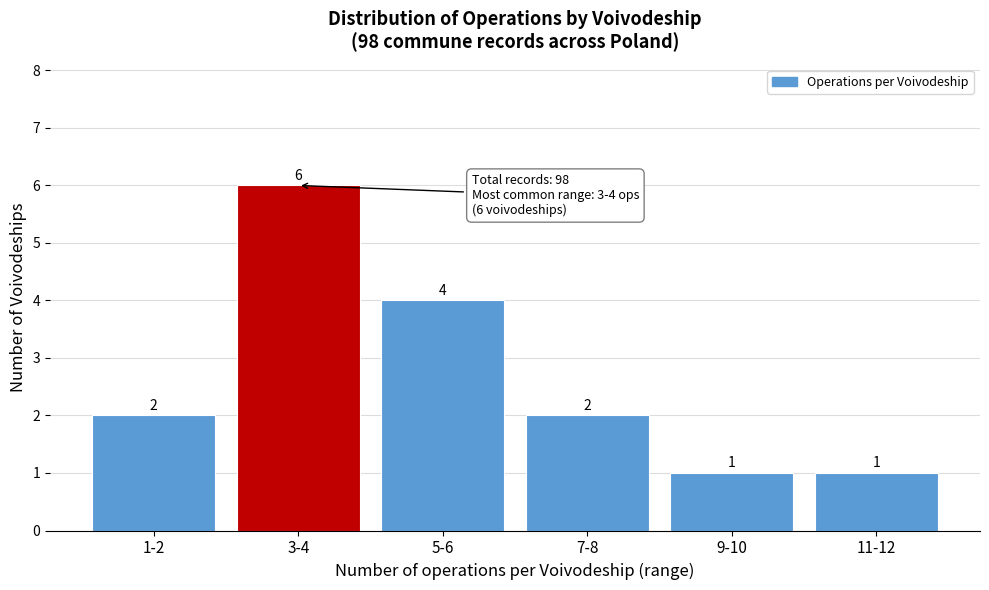

Reading left to right, extract all data points from this chart.

2	6	4	2	1	1